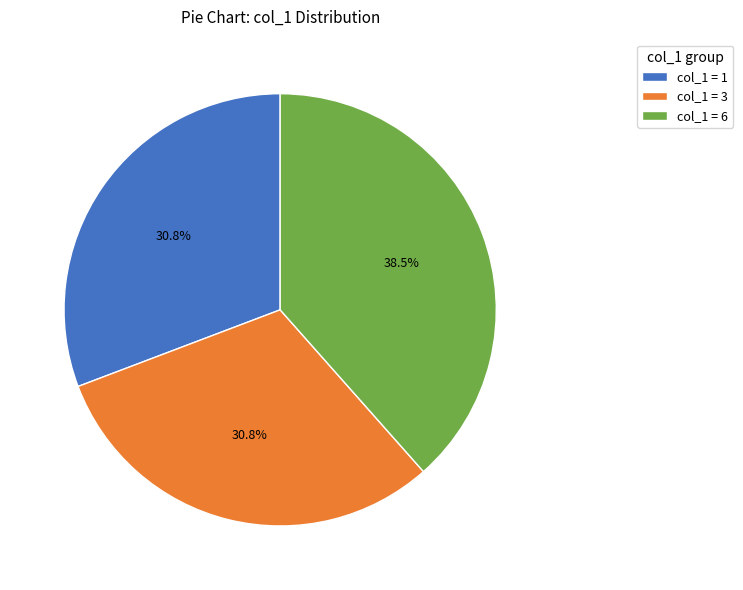

Does col_1 = 1 account for over 50% of the chart?

No